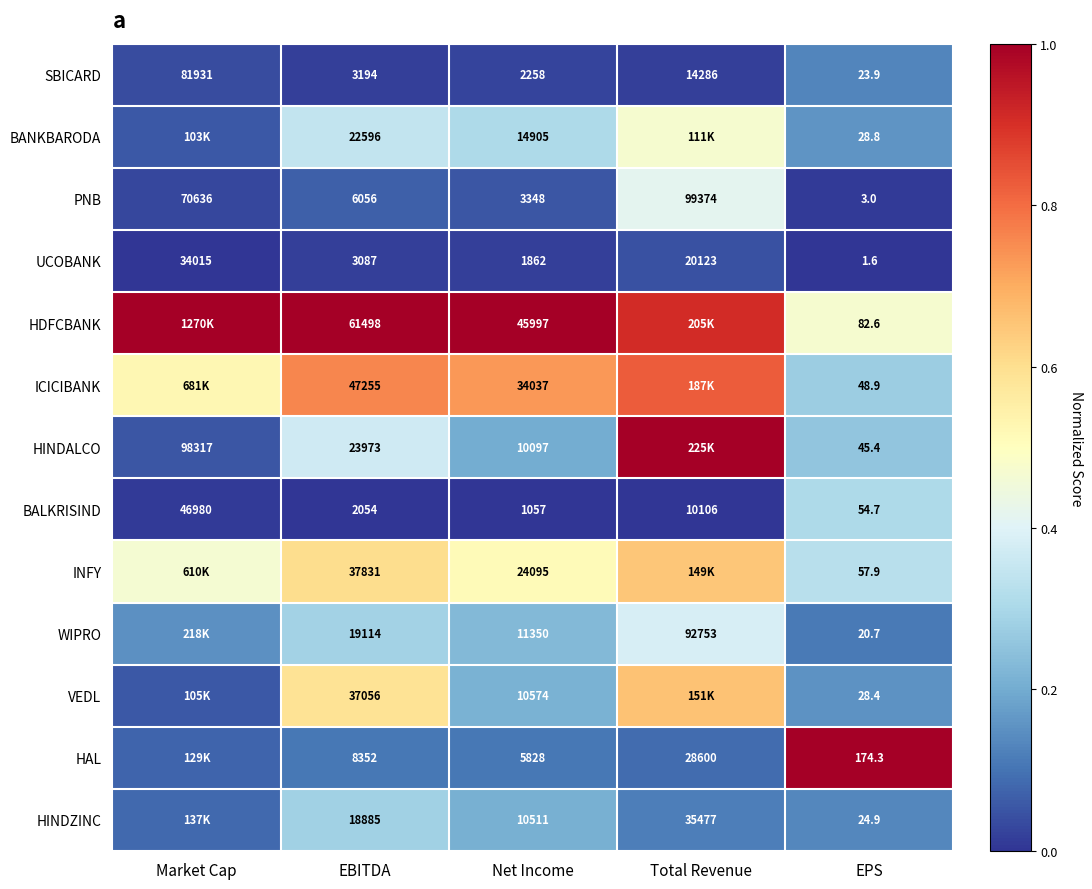

Where is BALKRISIND nearest to the value 23517?

Total Revenue